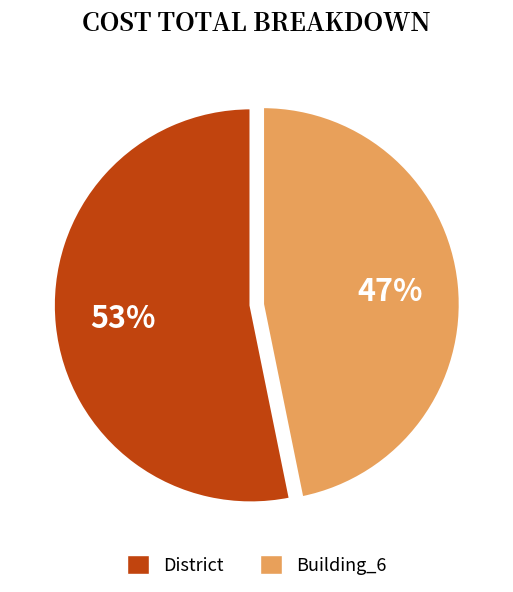

To the nearest percent, what is the average slice percentage?

50%